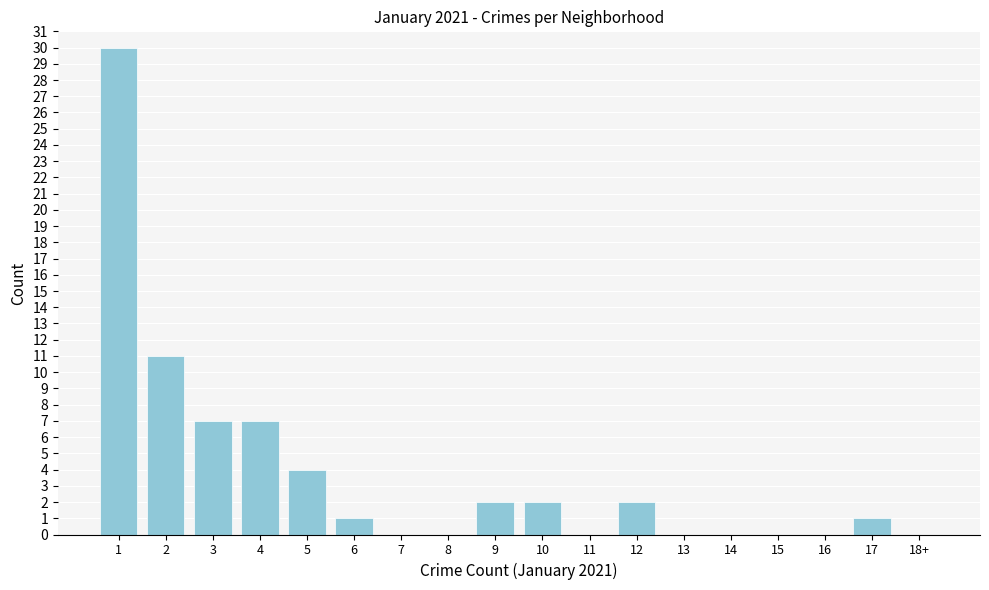

Reading left to right, list all the values displayed in this chart.

1=30	2=11	3=7	4=7	5=4	6=1	7=0	8=0	9=2	10=2	11=0	12=2	13=0	14=0	15=0	16=0	17=1	18+=0